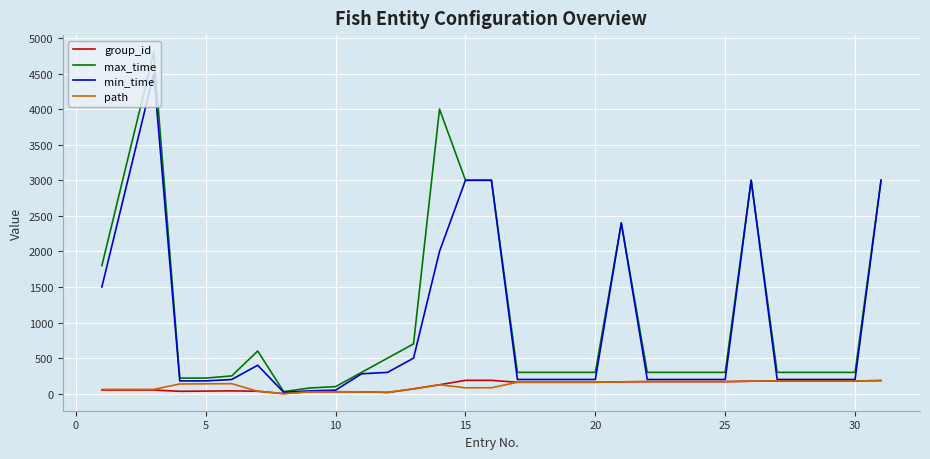

Which series has the widest spread of values?

max_time